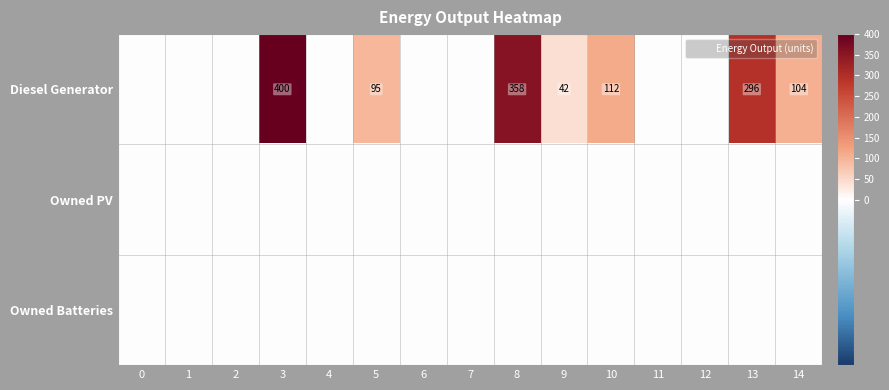

Is it true that Diesel Generator equals 151 at 4?

False